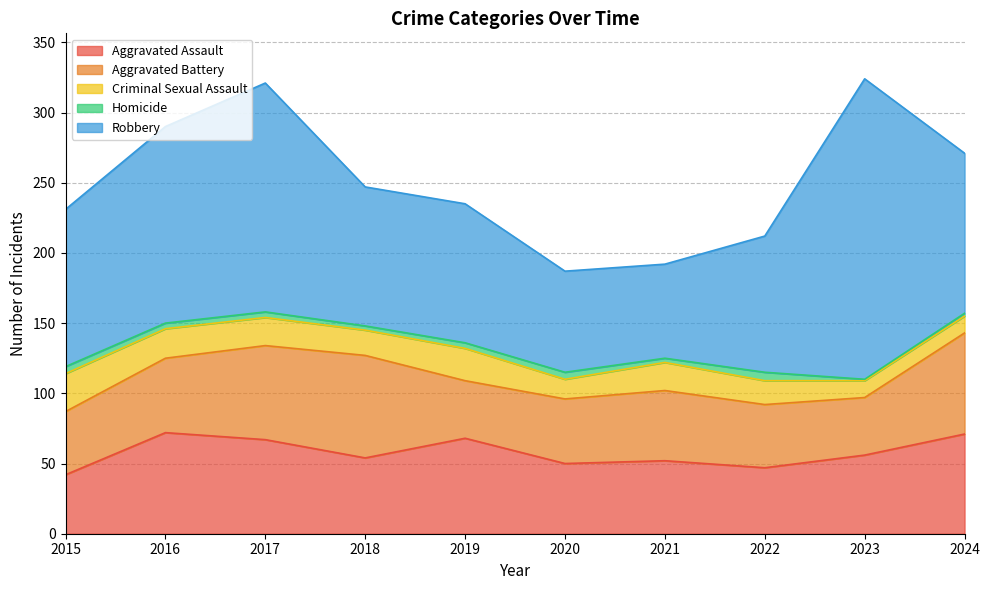

Which category has the highest value across all series?

2023